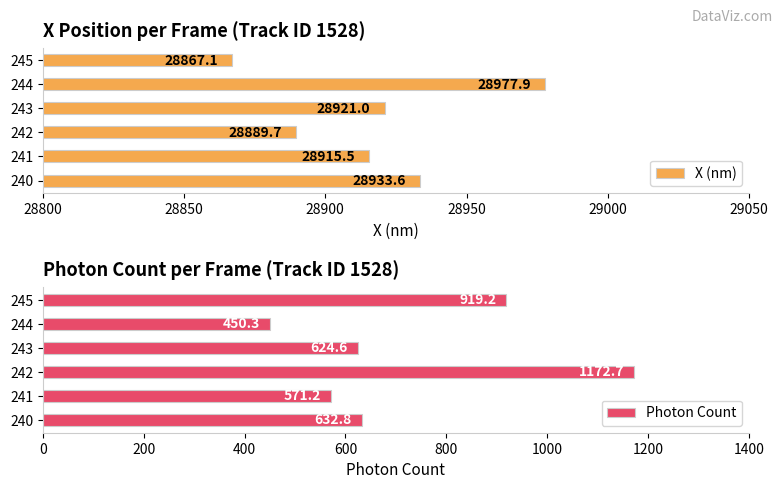

Does the chart contain stacked bars?

No